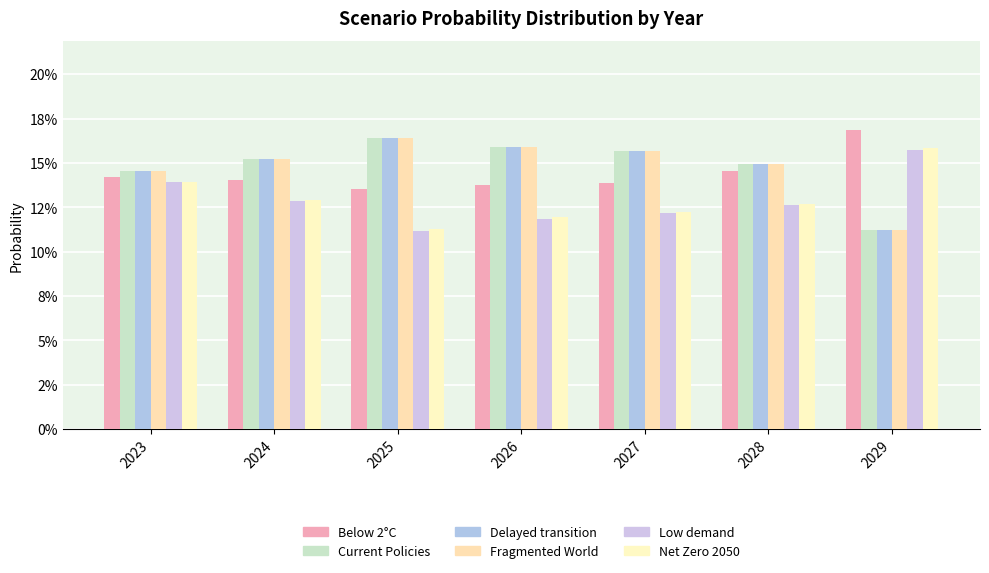

Which category has the lowest value in the Net Zero 2050 series?

2025